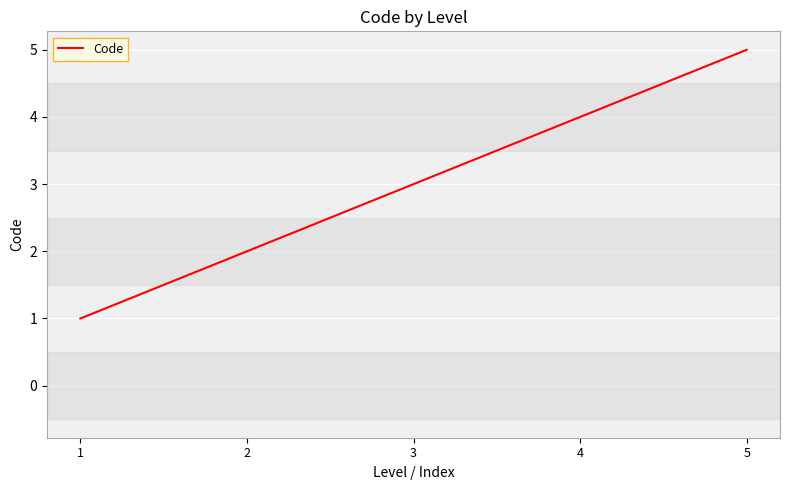

Rank the categories by value from highest to lowest.

5, 4, 3, 2, 1